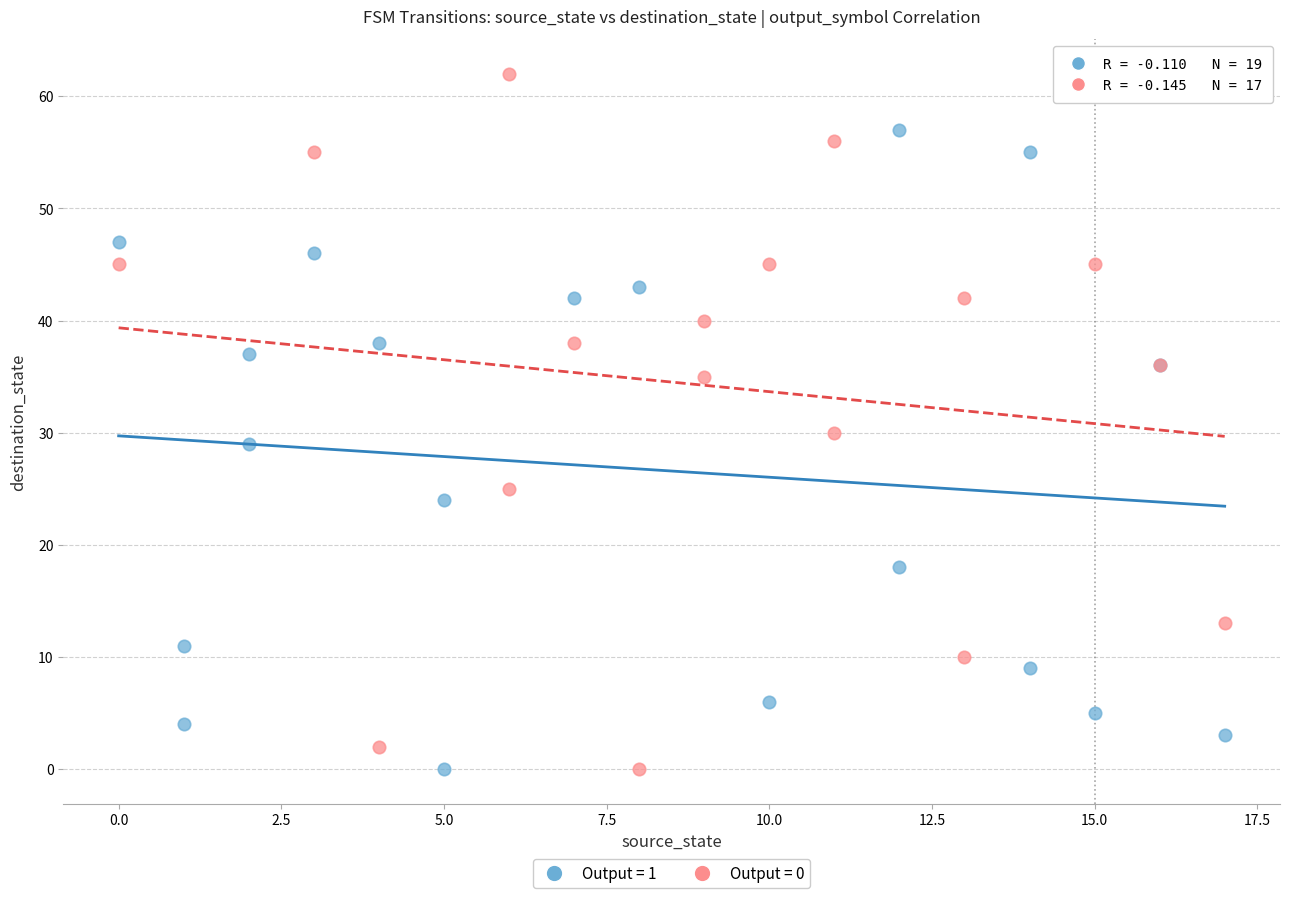

Which series has the widest spread of Y values?

Output = 0